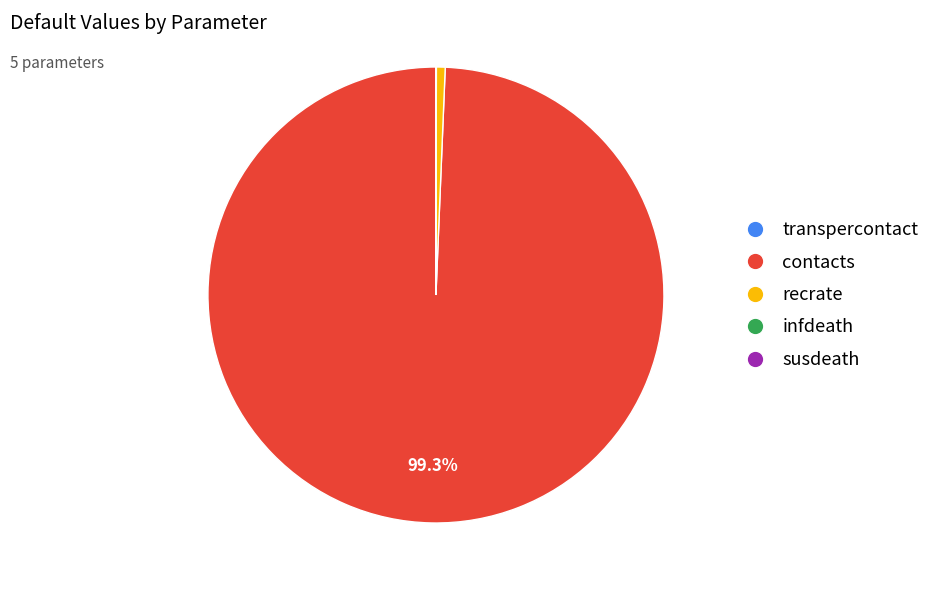

Which category has the biggest portion of the pie?

contacts